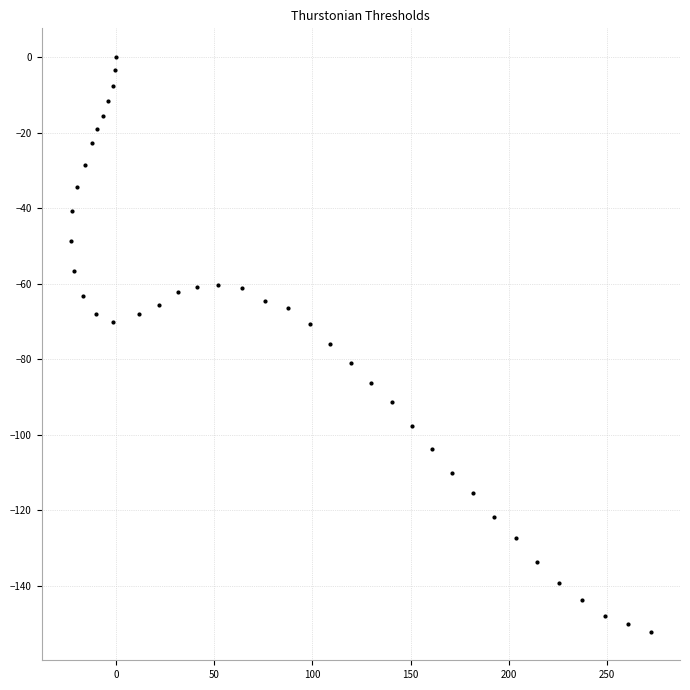

What is the range of X values (max minus min)?

295.7